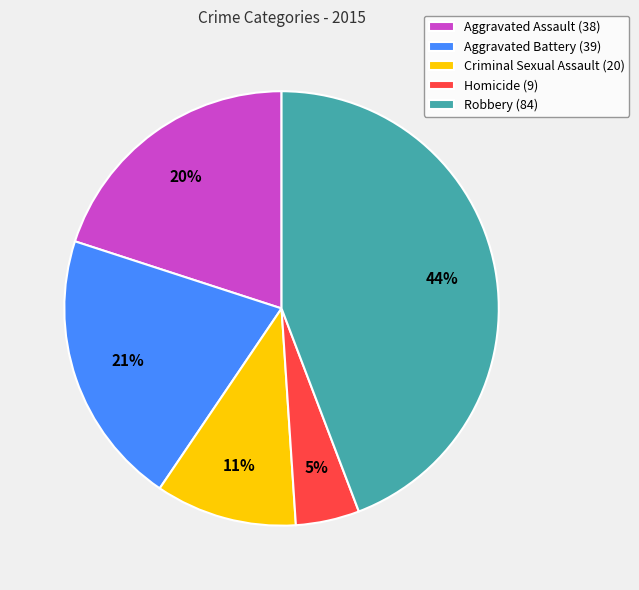

To the nearest percent, what is the average slice percentage?

20%